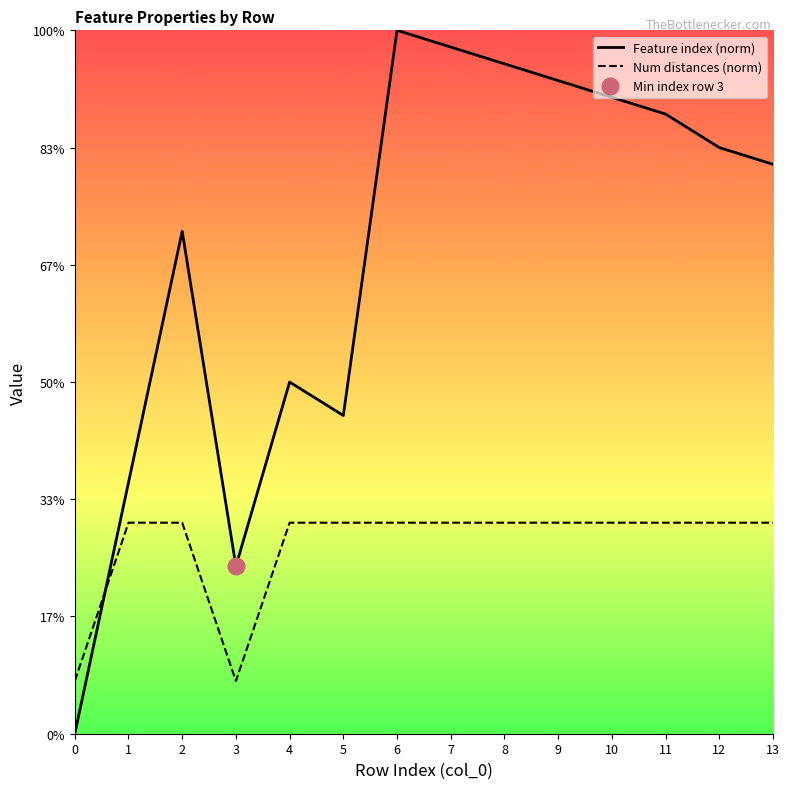

Rank the categories by Num distances (norm) value from lowest to highest.

0, 3, 1, 2, 4, 5, 6, 7, 8, 9, 10, 11, 12, 13